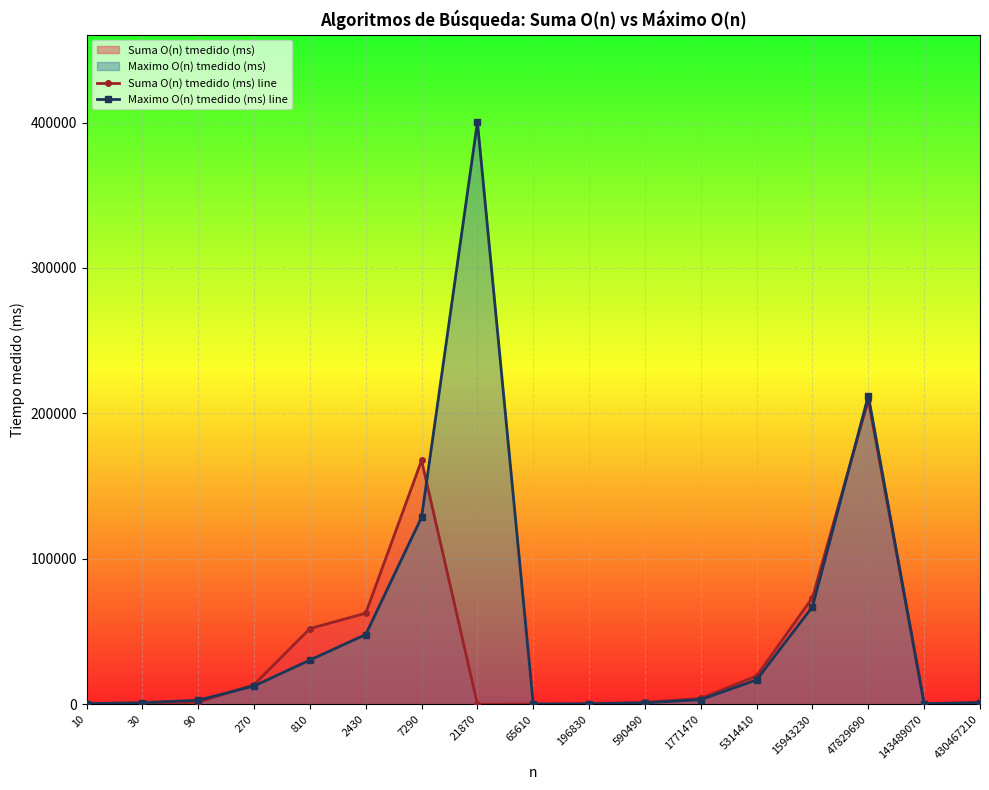

At which label is Suma O(n) tmedido (ms) line closest to 104660?

15943230